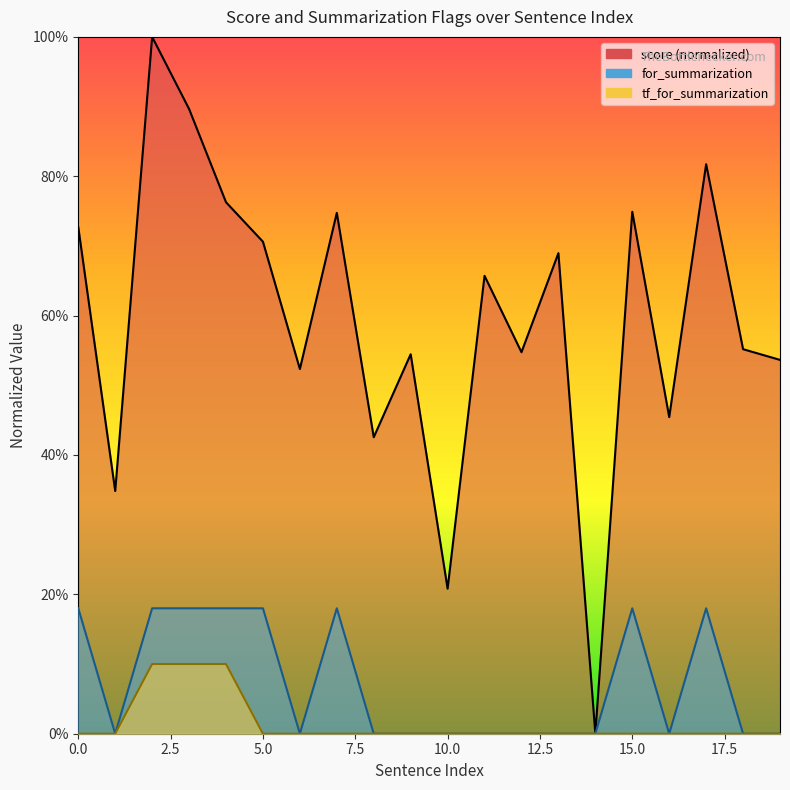

Reading right to left, list all the values displayed in this chart.

score: 19=0.5	18=0.6	17=0.8	16=0.5	15=0.7	14=0.0	13=0.7	12=0.5	11=0.7	10=0.2	9=0.5	8=0.4	7=0.7	6=0.5	5=0.7	4=0.8	3=0.9	2=1.0	1=0.3	0=0.7
for_summarization: 19=0.0	18=0.0	17=0.2	16=0.0	15=0.2	14=0.0	13=0.0	12=0.0	11=0.0	10=0.0	9=0.0	8=0.0	7=0.2	6=0.0	5=0.2	4=0.2	3=0.2	2=0.2	1=0.0	0=0.2
tf_for_summarization: 19=0.0	18=0.0	17=0.0	16=0.0	15=0.0	14=0.0	13=0.0	12=0.0	11=0.0	10=0.0	9=0.0	8=0.0	7=0.0	6=0.0	5=0.0	4=0.1	3=0.1	2=0.1	1=0.0	0=0.0